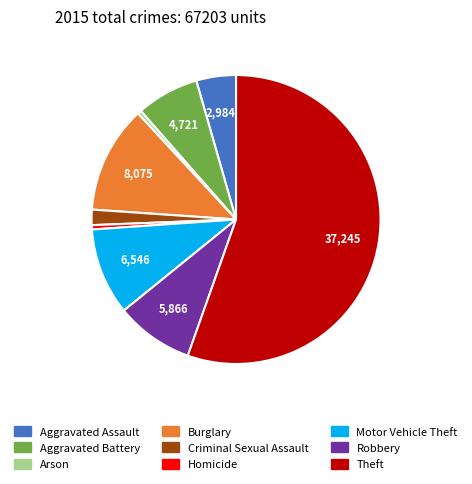

Which category accounts for the majority?

Theft